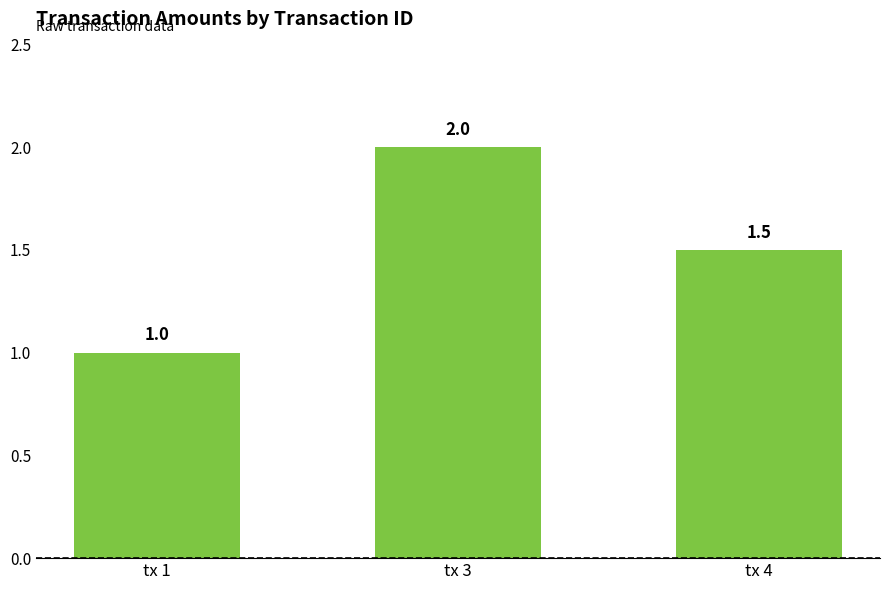

What is the difference between the values at tx 1 and tx 4?

0.5